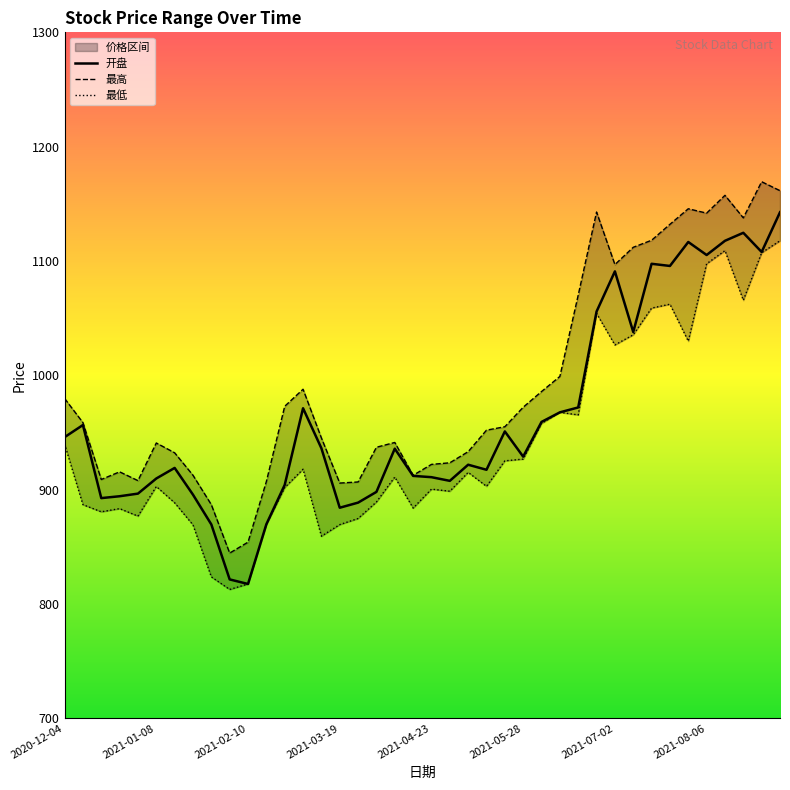

What is the difference between the second highest and second lowest values in the 开盘 series?

303.2